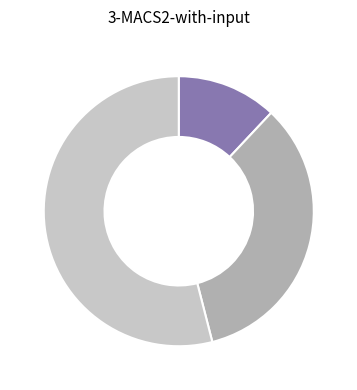

Is there a majority slice in this chart?

Yes